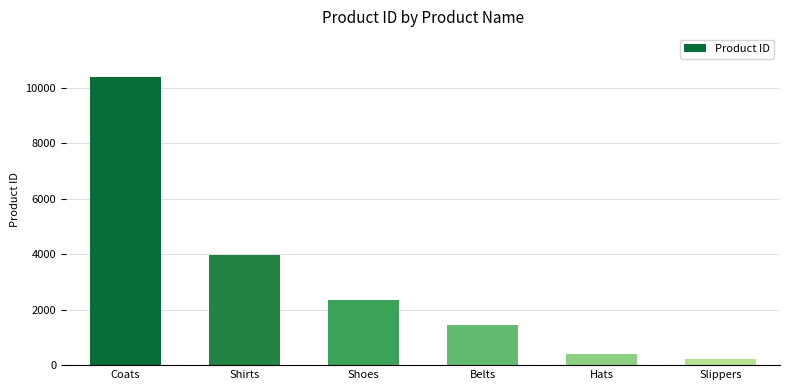

What is the difference between the values at Shoes and Coats?

8043